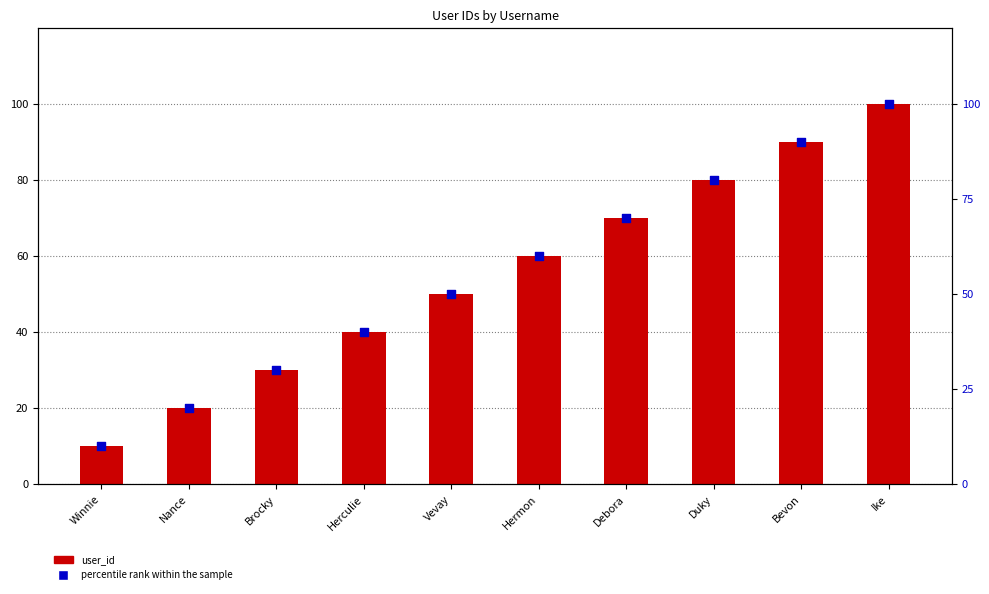

Is the value of user_id at Nance greater than the value of percentile rank within the sample at Nance?

No